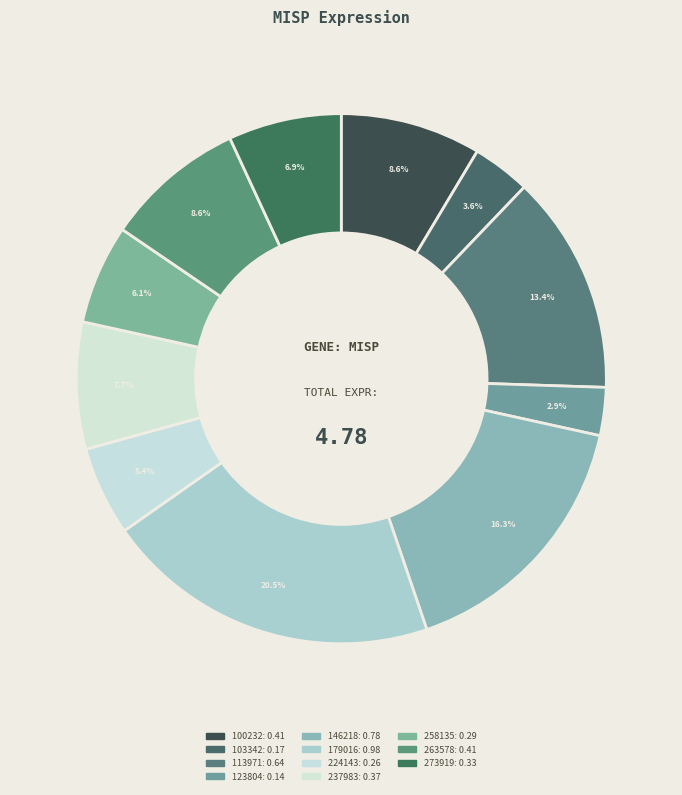

Which has a higher value, 263578 or 224143?

263578